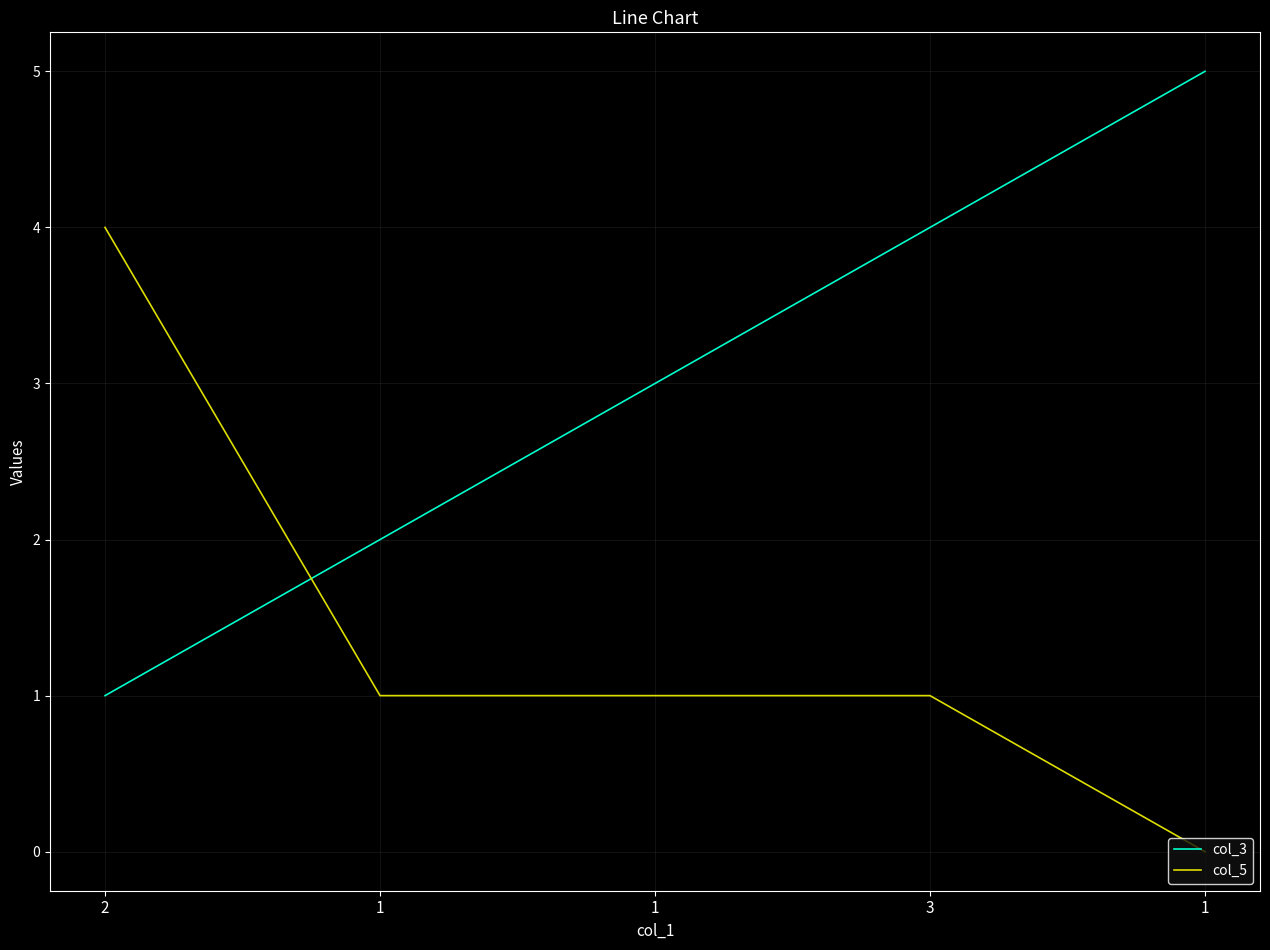

What are all the series names shown in the legend?

col_3, col_5